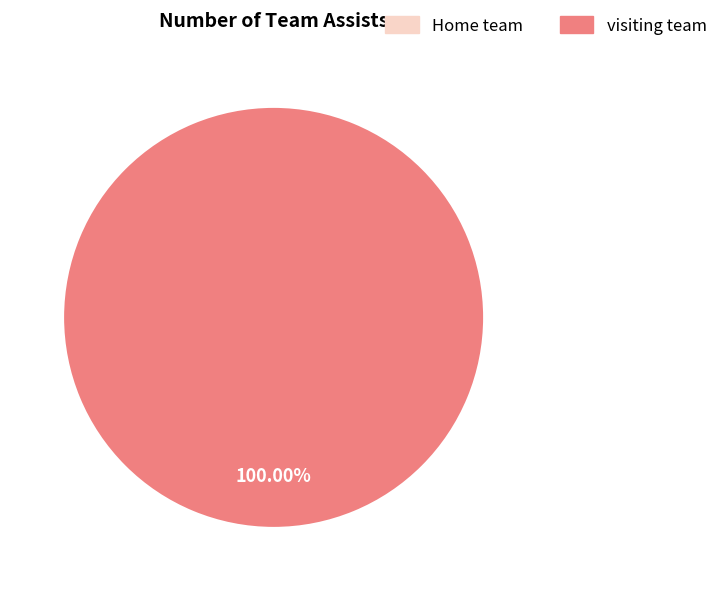

Which slice is the largest?

visiting team